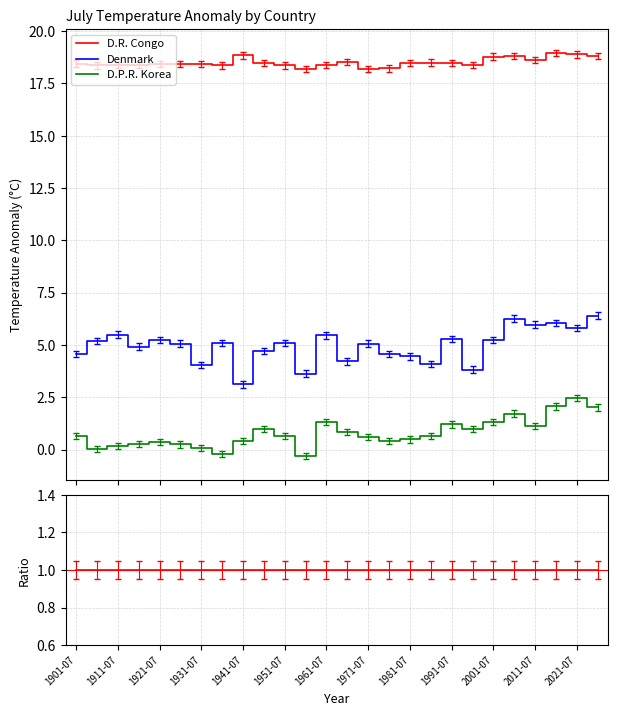

How many lines are shown in the chart?

3